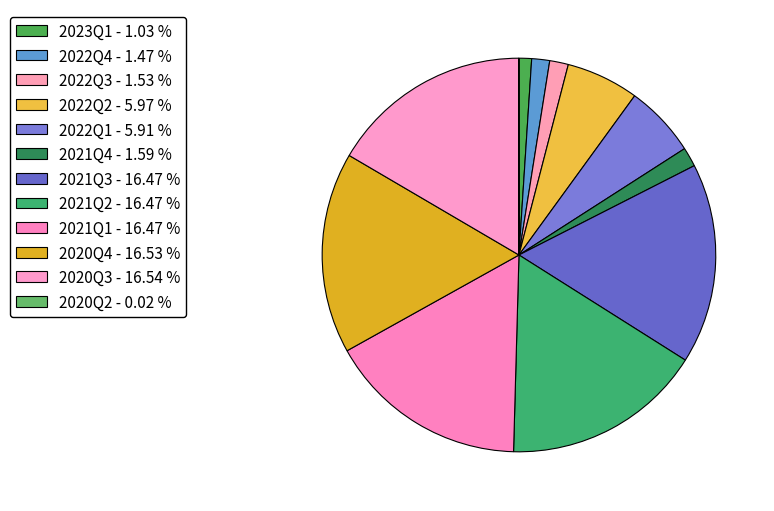

What is the smallest slice in the pie chart?

2020Q2